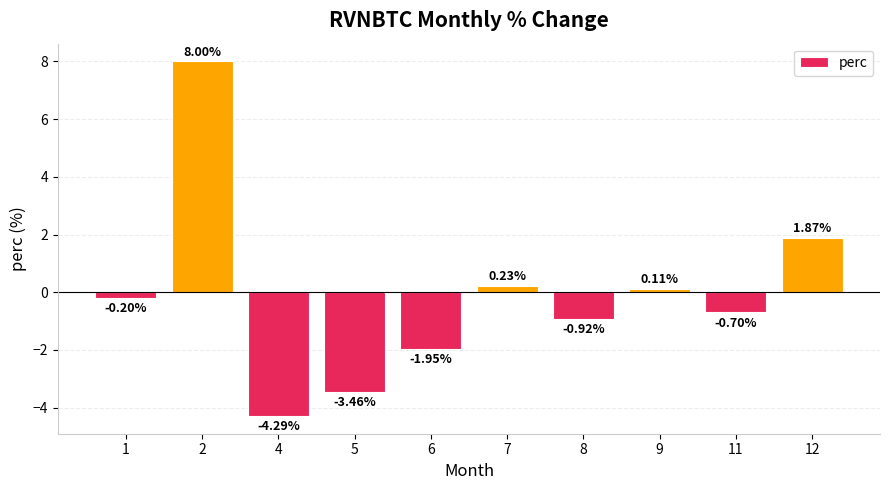

Which label corresponds to the smallest value in the chart?

4